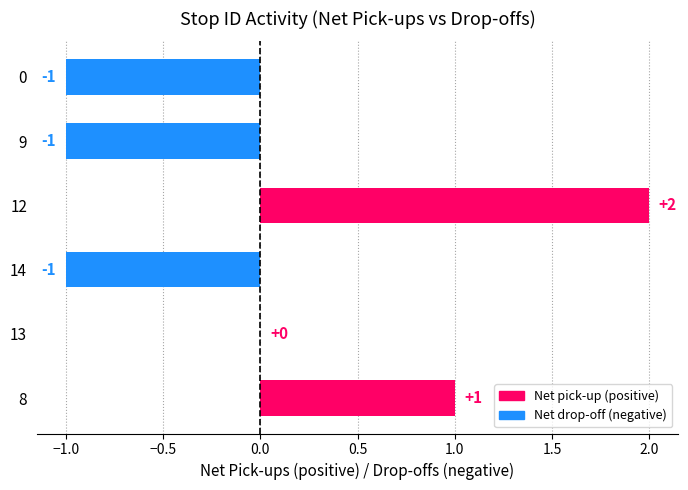

The chart shows a value of -2 at 0. True or false?

False